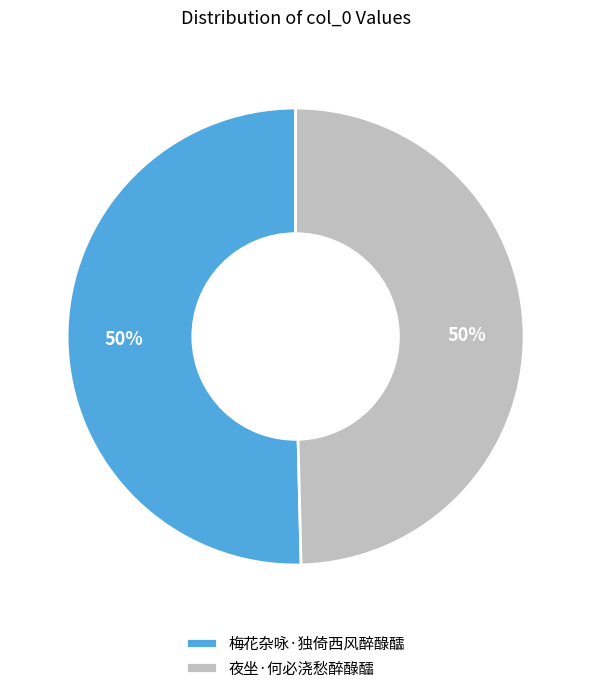

Approximately how many times larger is the value at 夜坐·何必浇愁醉醁醽 compared to 梅花杂咏·独倚西风醉醁醽?

1.0